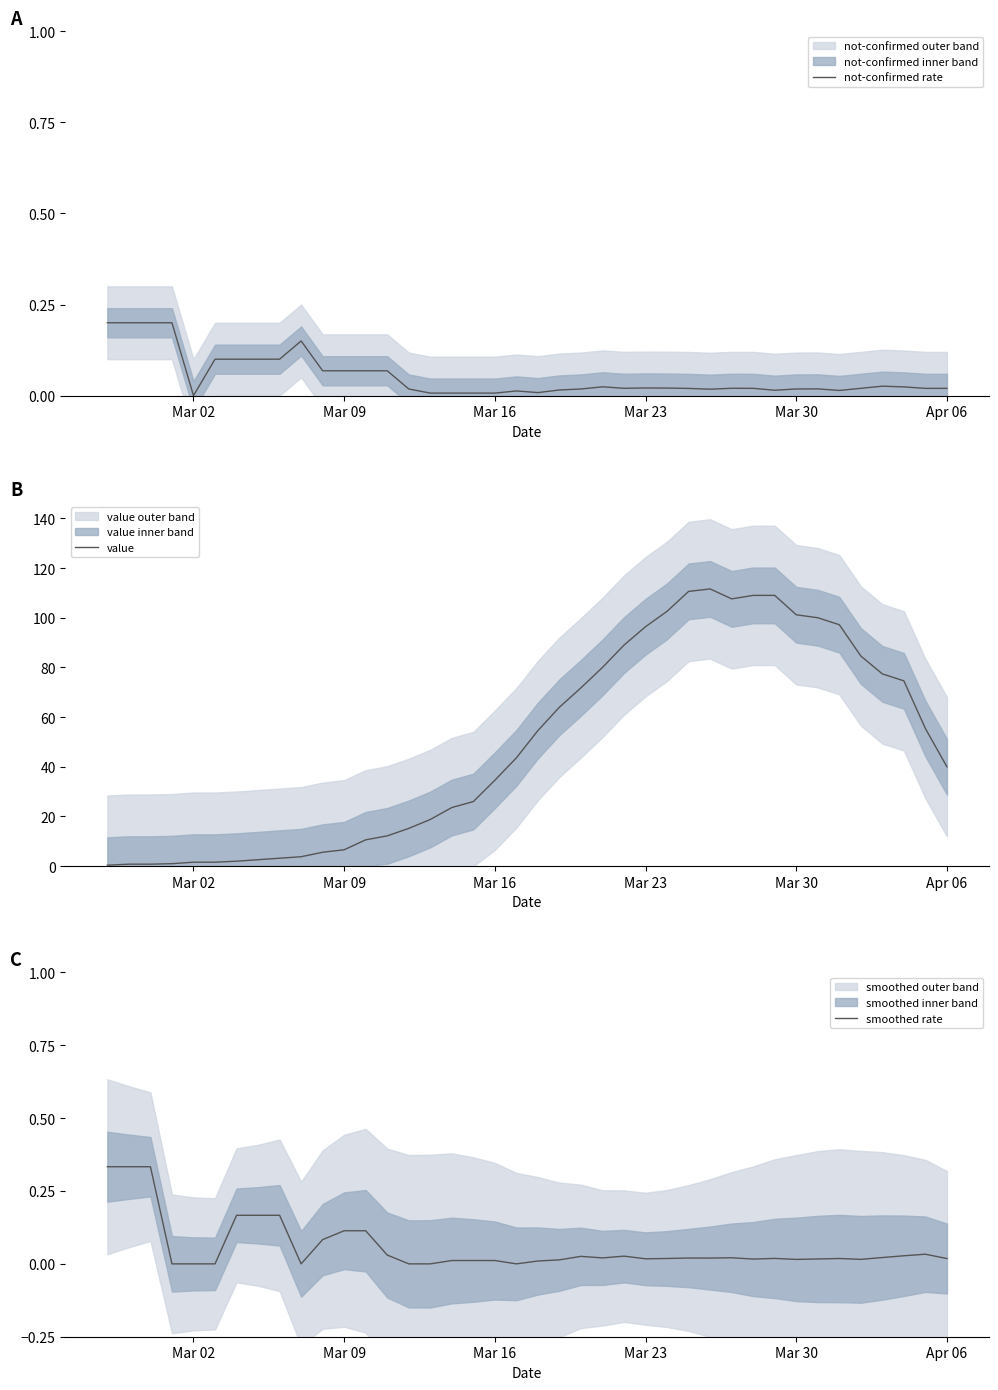

What are all the series names shown in the legend?

not-confirmed rate, value, smoothed rate